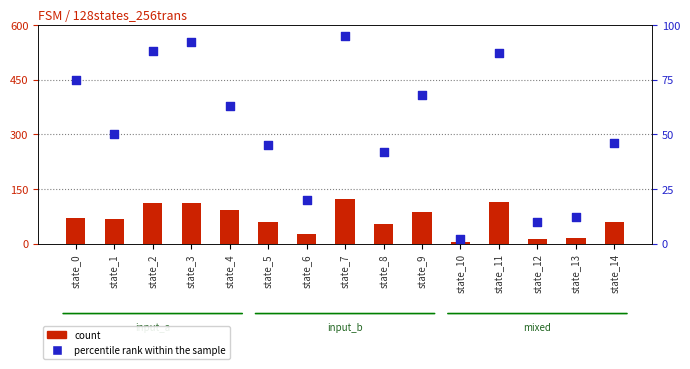

Which series has the largest total across all categories?

count